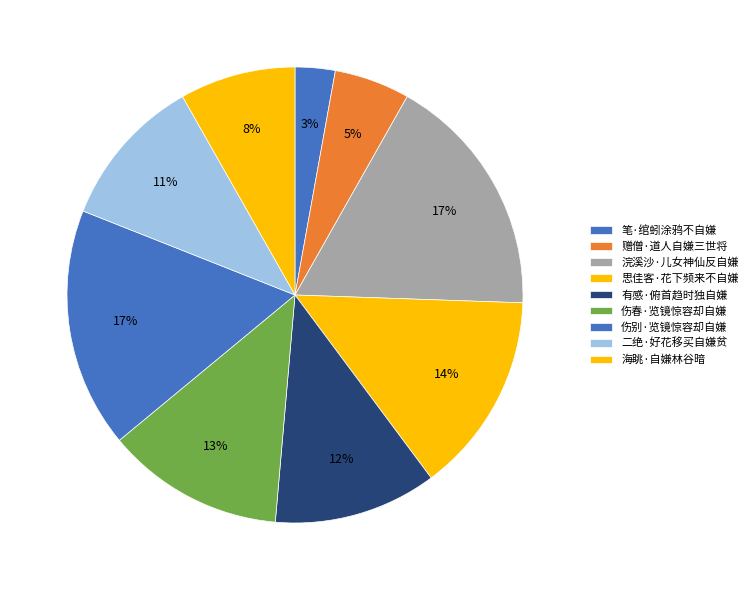

The 伤别·览镜惊容却自嫌 slice represents 4% of the pie. True or false?

False